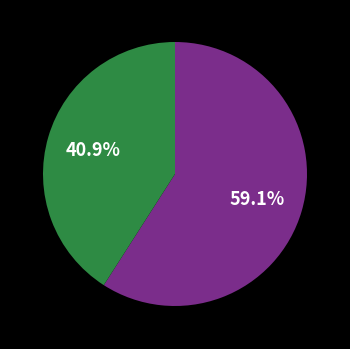

Is there a majority slice in this chart?

Yes